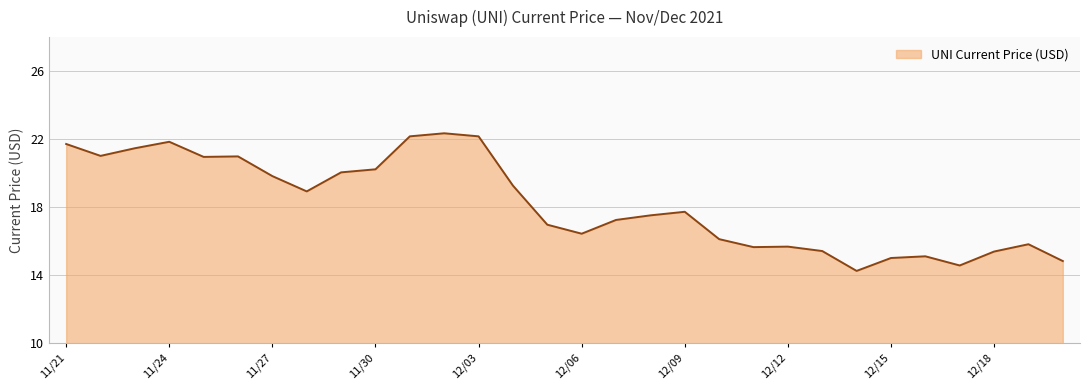

What is the difference between the maximum and minimum values?

8.1